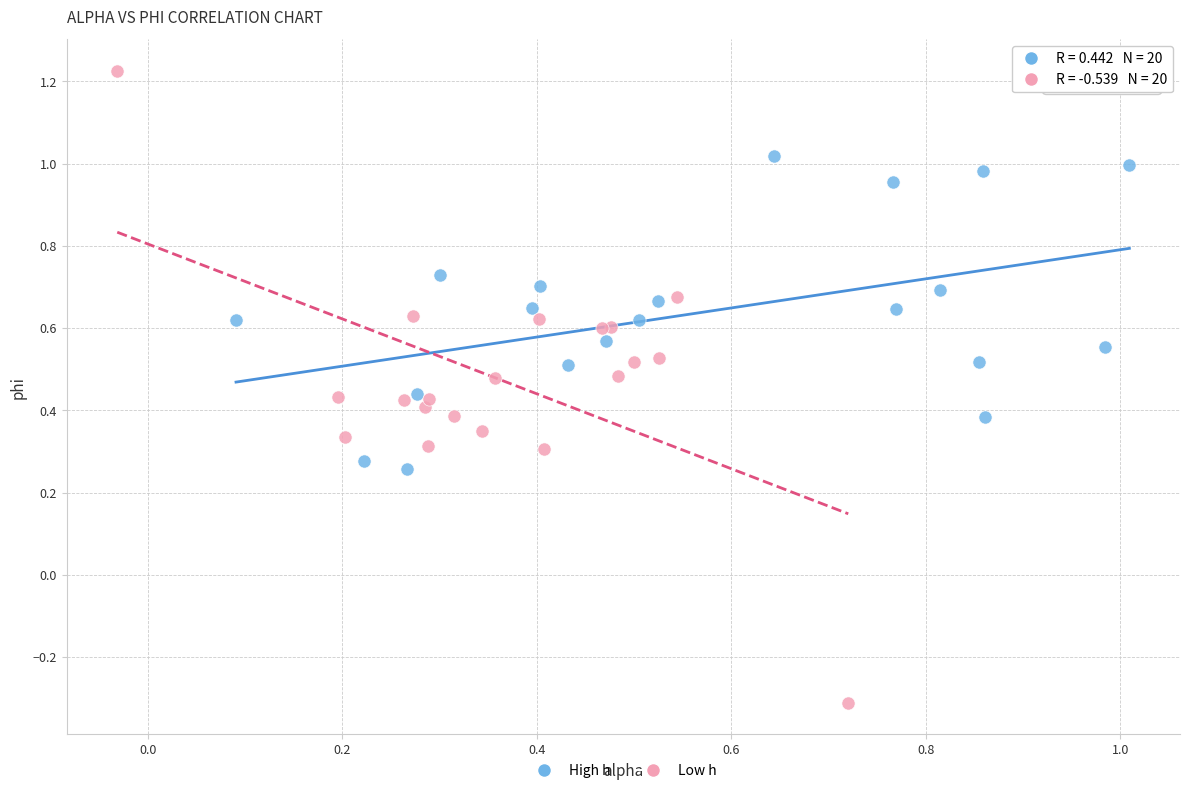

Which series reaches the minimum Y coordinate?

Low h